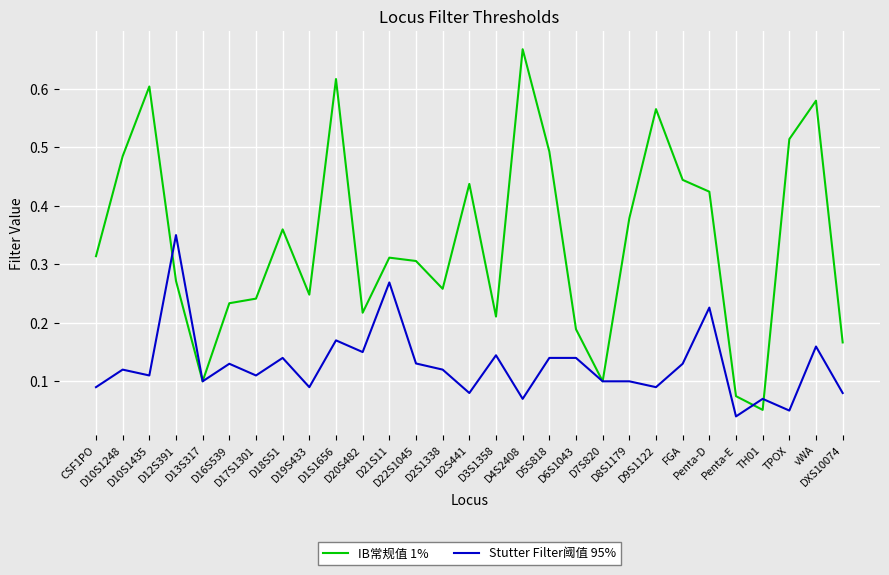

How many lines are shown in the chart?

2